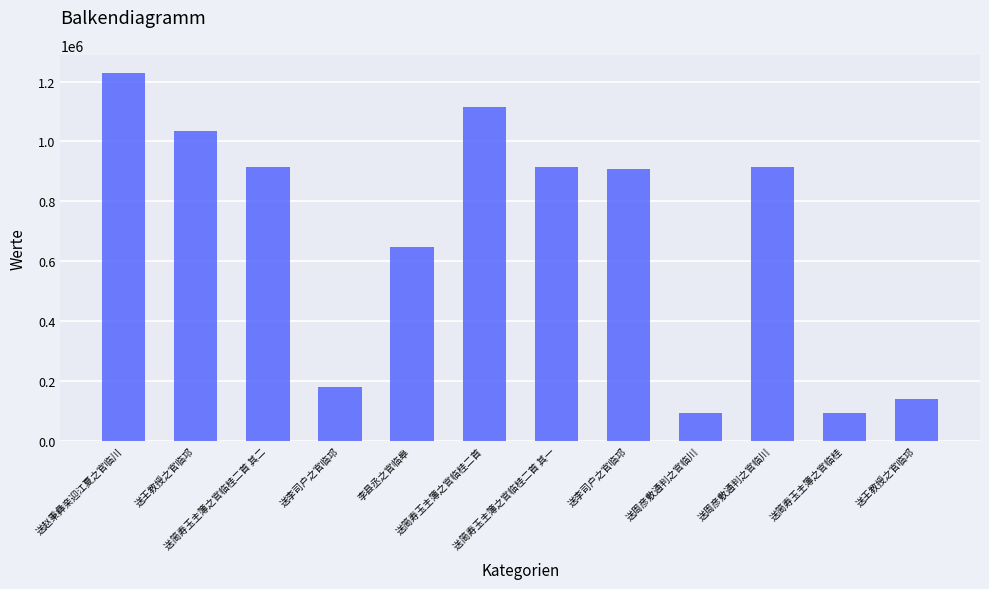

The chart shows a value of 1624038 at 送李司户之官临邛. True or false?

False